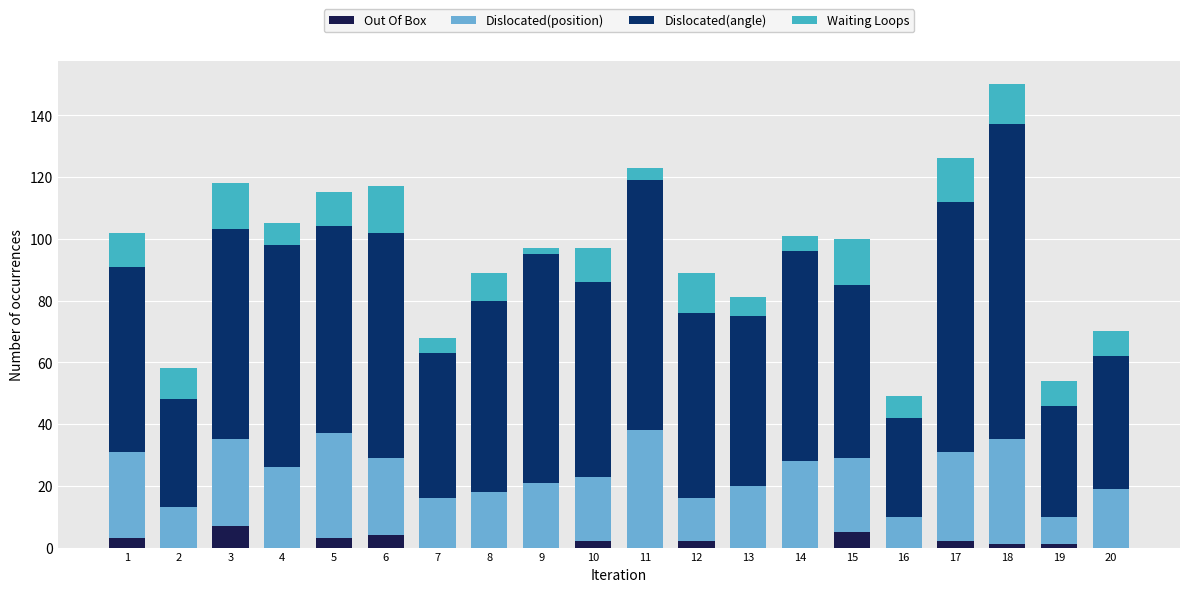

True or false: Out Of Box has a value of 5 at 15.

True